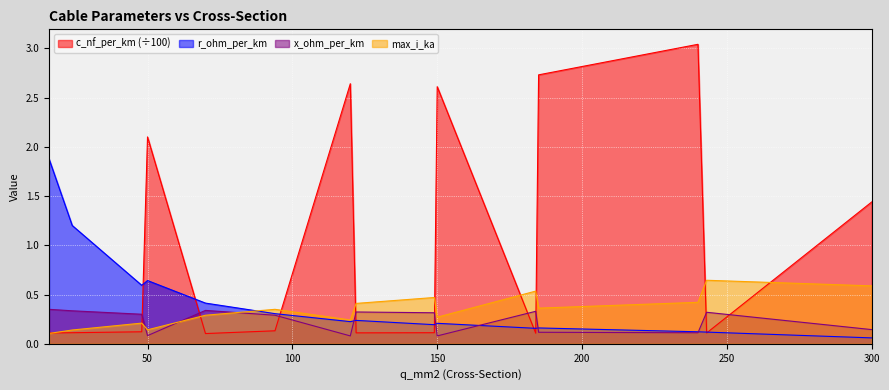

How many x_ohm_per_km values are between 0 and 1?

15